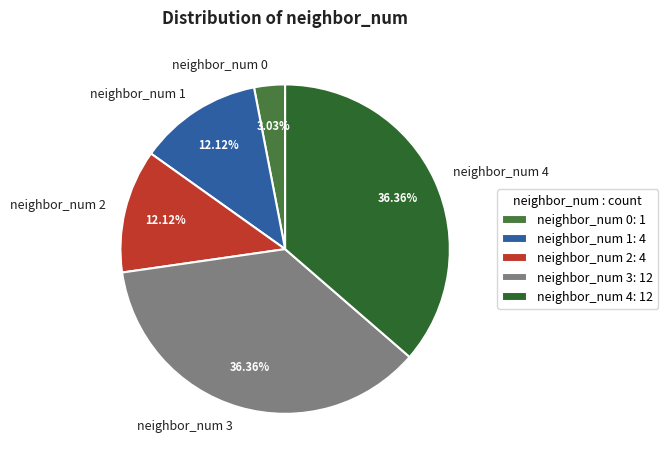

Does neighbor_num 1 account for over 50% of the chart?

No